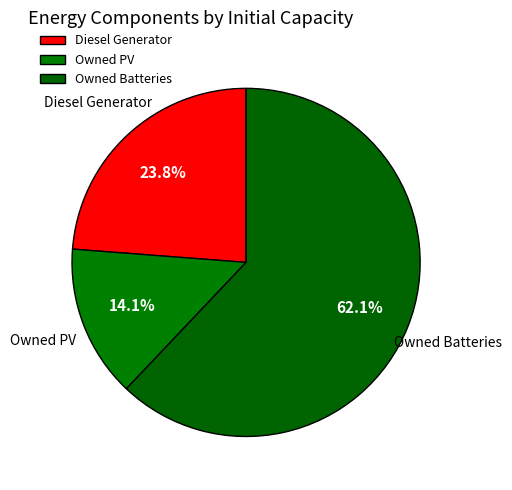

Does any single category account for the majority?

Yes